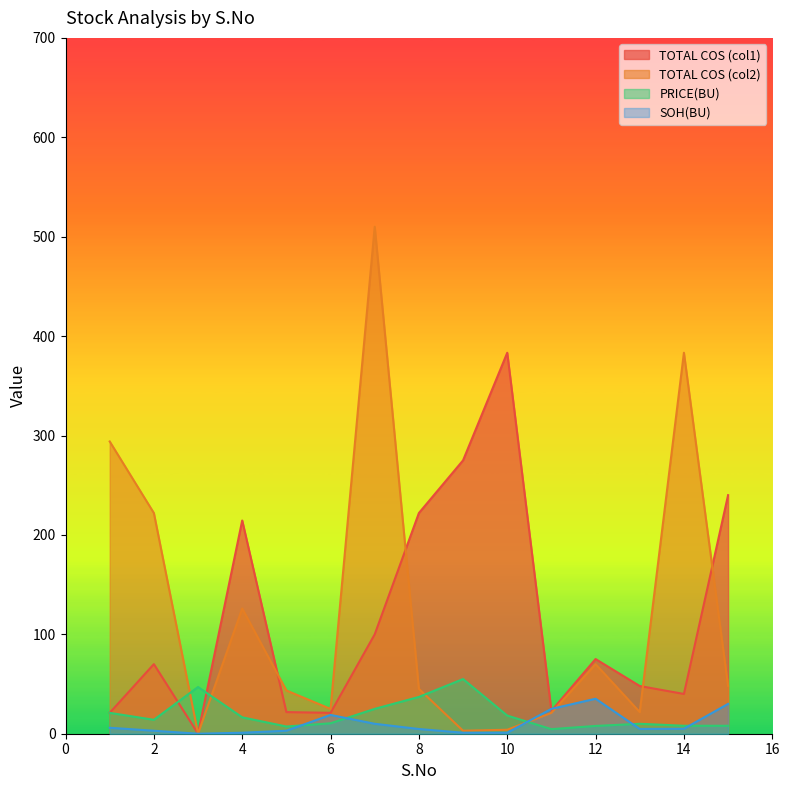

How many lines are shown in the chart?

4